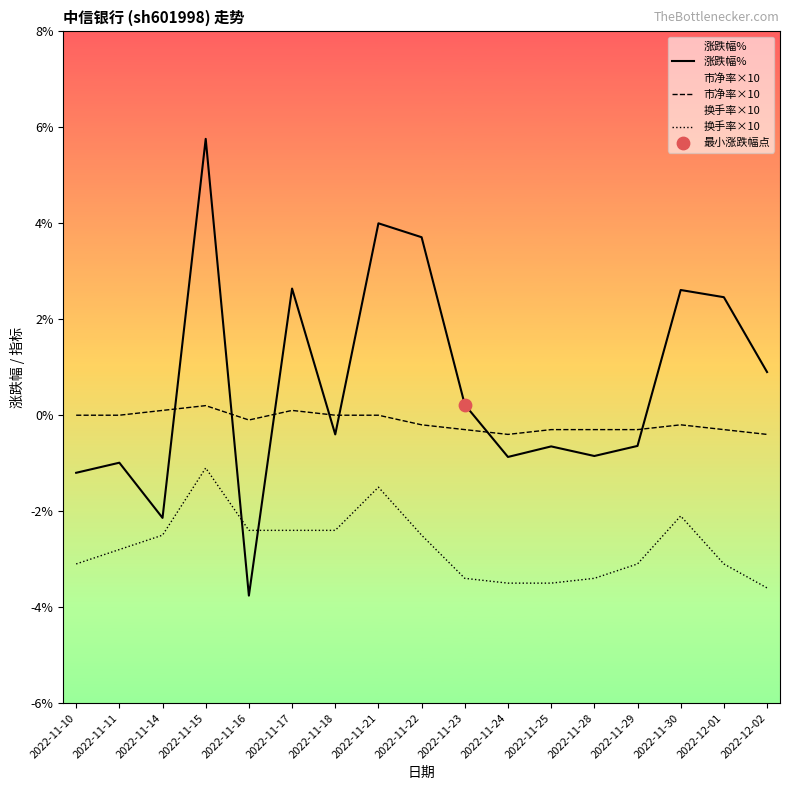

Which series has the widest spread of Y values?

涨跌幅%